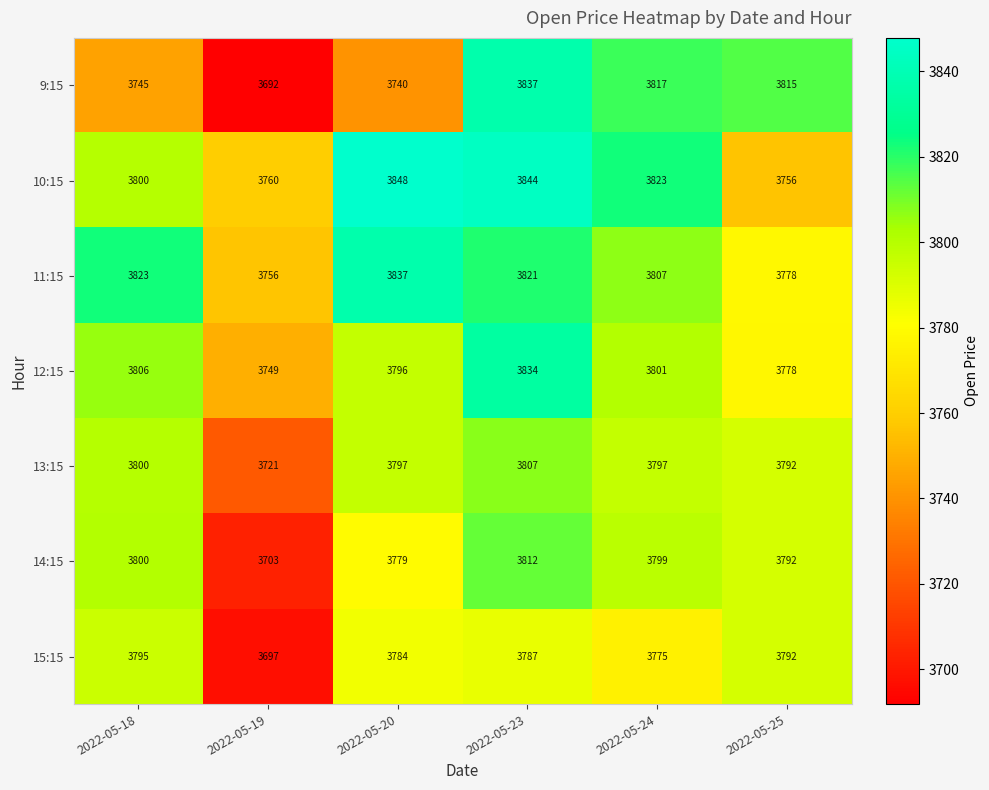

What is the maximum value shown in the chart?

3848